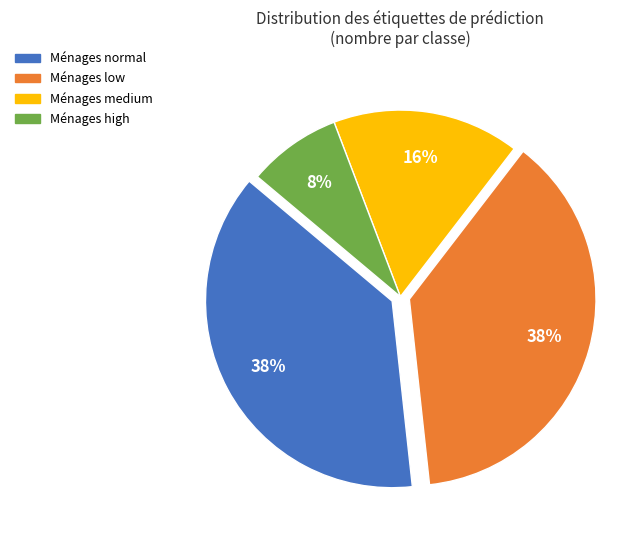

To the nearest percent, what is the average slice percentage?

25%